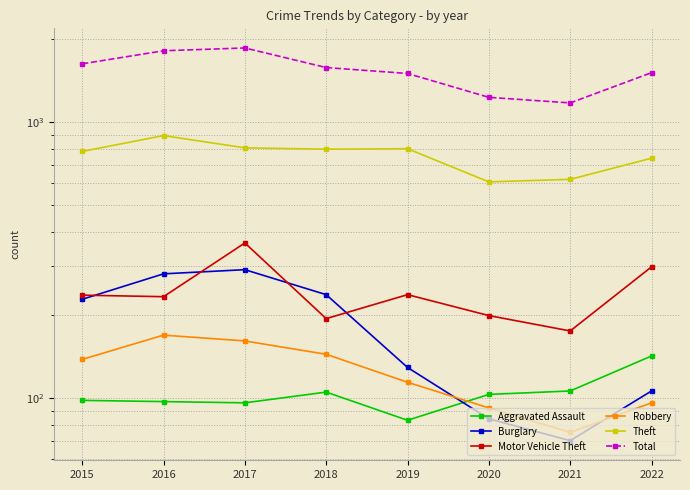

Where is the first local minimum for Motor Vehicle Theft?

2016